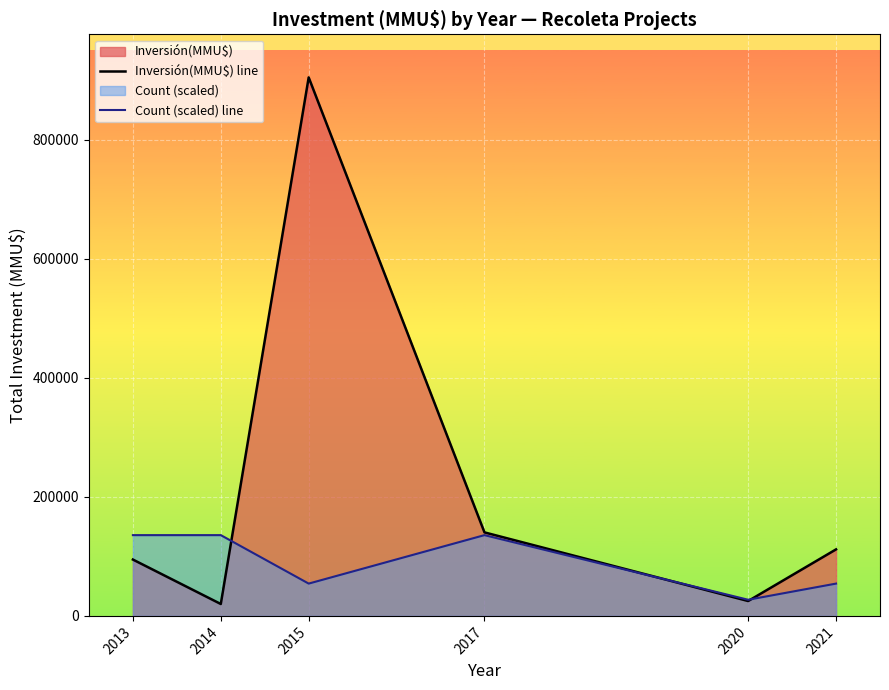

How many lines are shown in the chart?

2